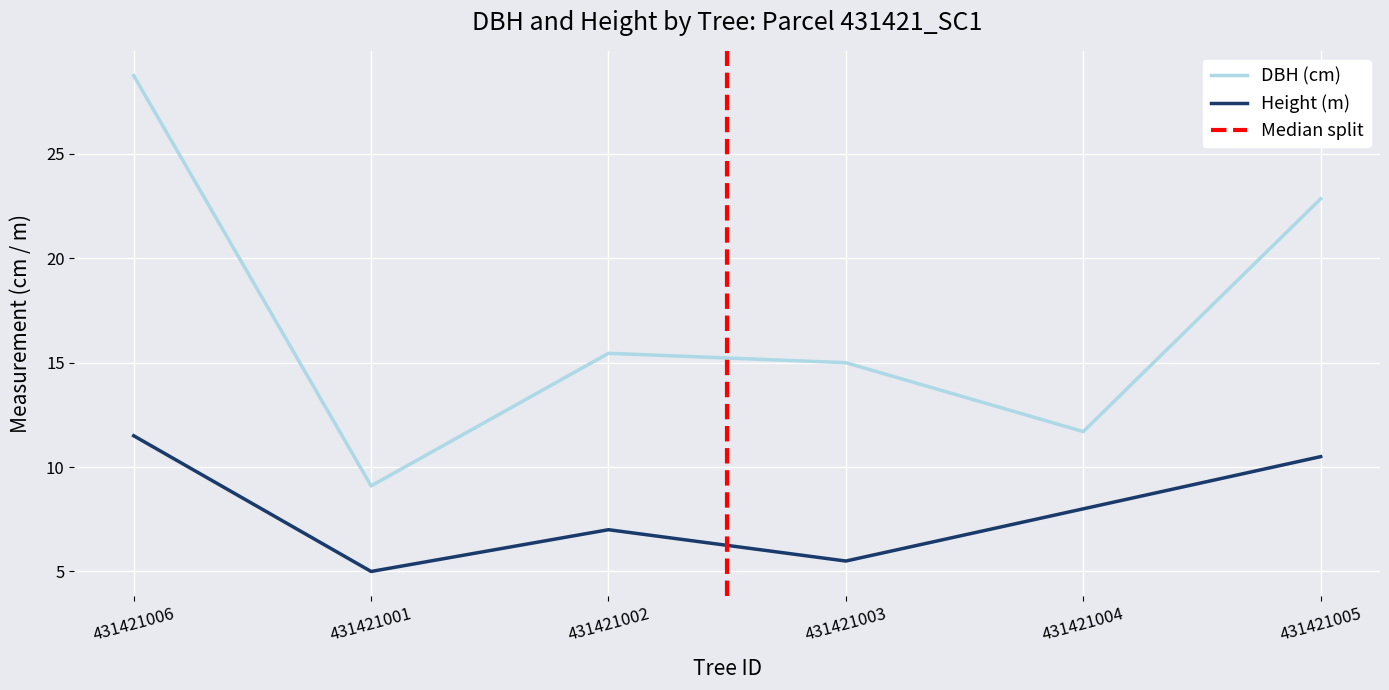

Which series has the widest spread of values?

dbh